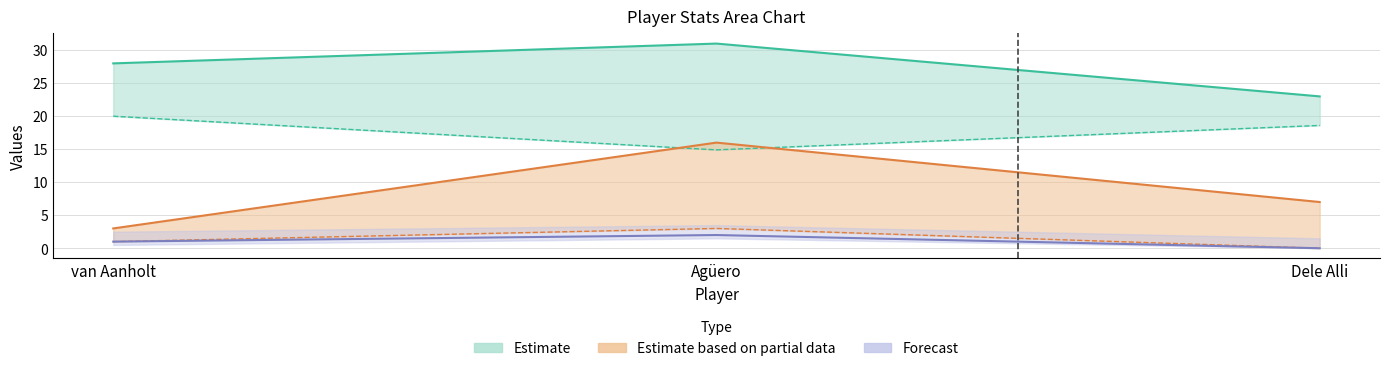

What is the maximum value shown in the chart?

31